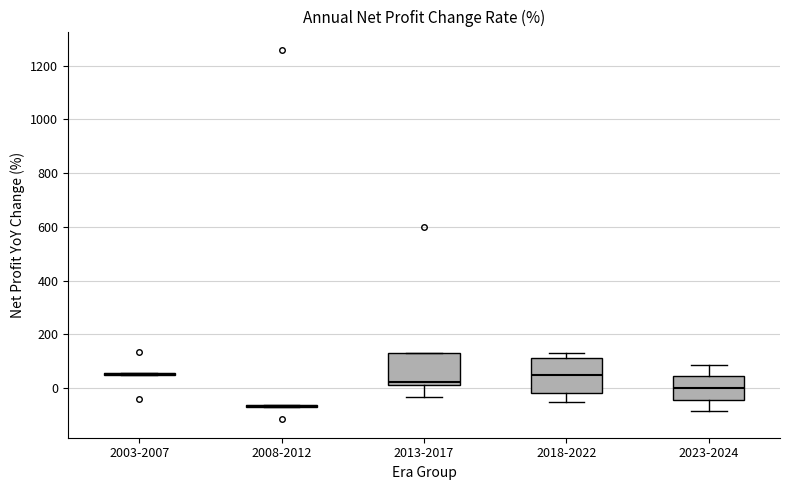

Reading left to right, transcribe this box plot: for each box, give where its median line is, the range the box spans, and where its two whiskers end, as read against the y-axis. The values are not printed on the chart, so give them approximately, as read against the axis.

2003-2007: box collapsed to a line at 60, whiskers 40 to 60
2008-2012: box collapsed to a line at -60, whiskers -60 to -60
2013-2017: median 20 (just above the box's lower edge), box 20 to 120, whiskers -40 to 120
2018-2022: median 60, box -20 to 120, whiskers -60 to 140
2023-2024: median 0, box -40 to 40, whiskers -80 to 80